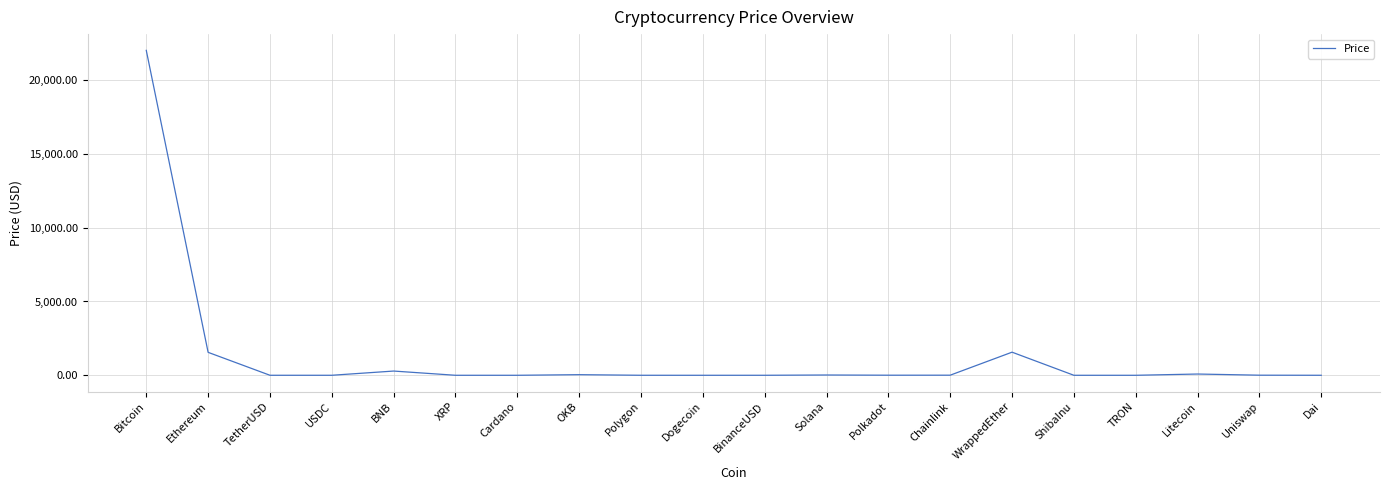

What is the change in value from BinanceUSD to WrappedEther?

+1564.2